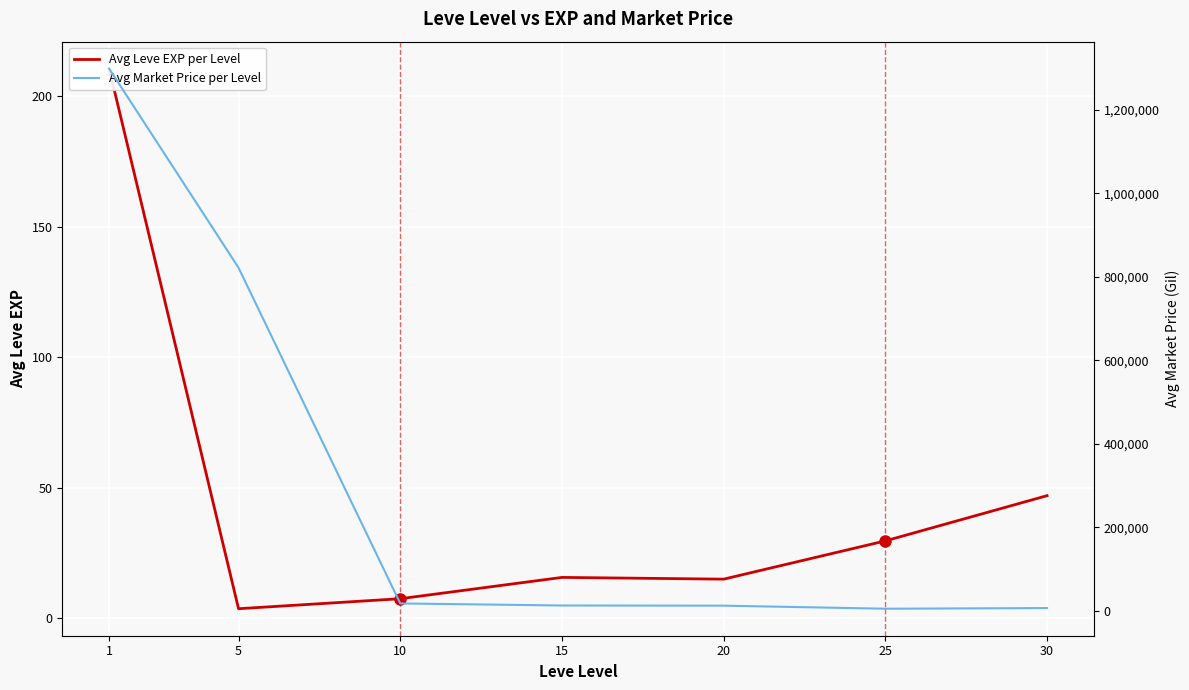

At how many categories does at least one series exceed 1077828?

1